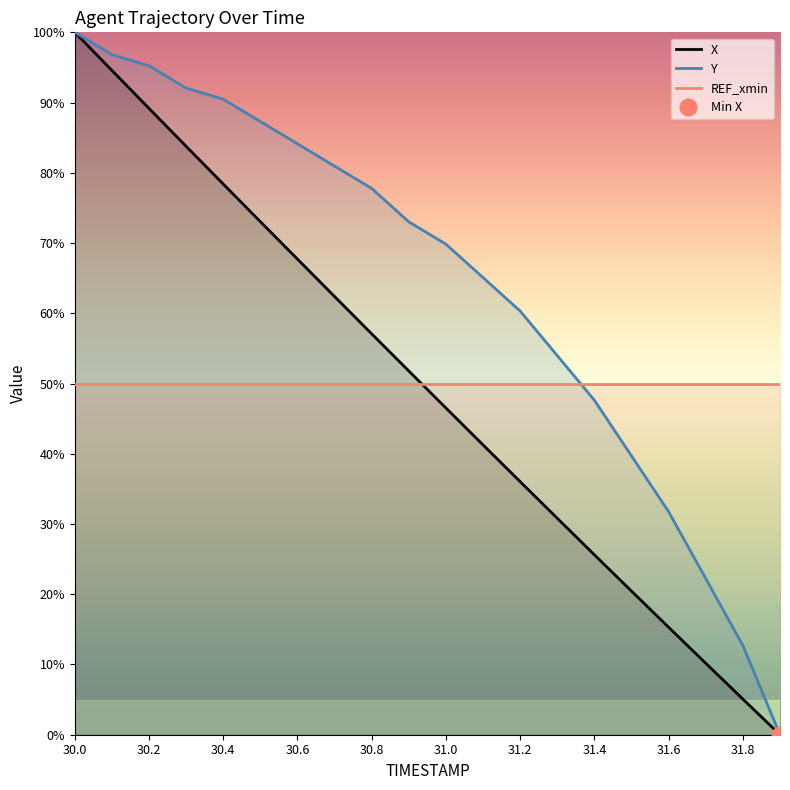

Reading left to right, transcribe all the data shown in this chart.

X: 100.0	94.6	89.2	83.8	78.4	73.0	67.7	62.4	57.1	51.8	46.5	41.3	36.0	30.8	25.6	20.4	15.3	10.2	5.1	0.0
Y: 100.0	96.8	95.2	92.1	90.5	87.3	84.1	81.0	77.8	73.0	69.8	65.1	60.3	54.0	47.6	39.7	31.7	22.2	12.7	0.0